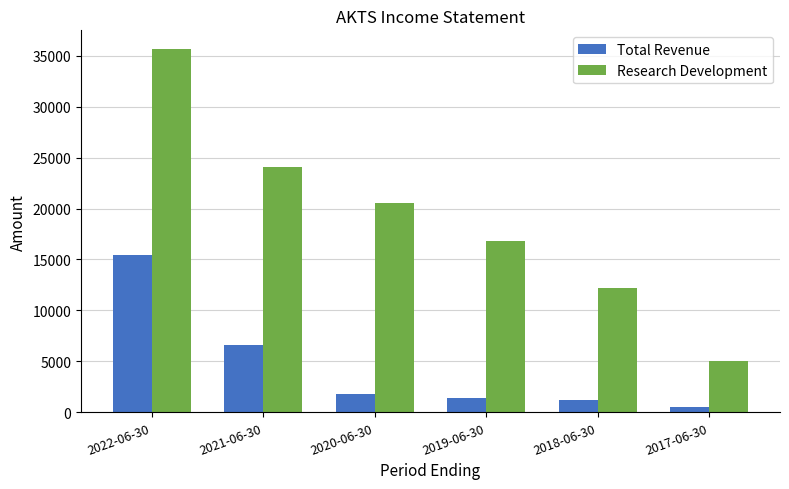

What is the average value of the Total Revenue series?

4483